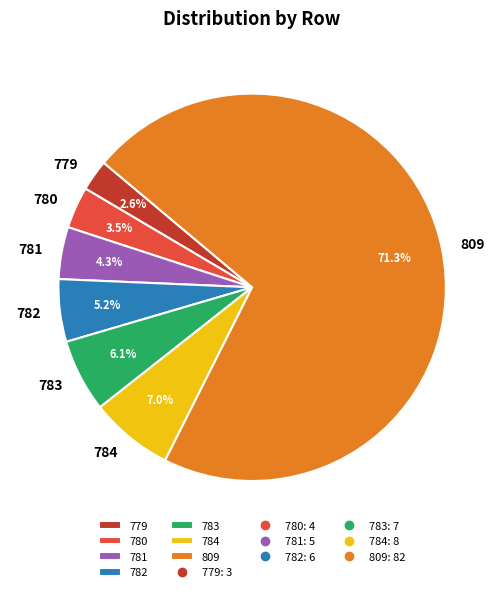

What is the majority slice?

809